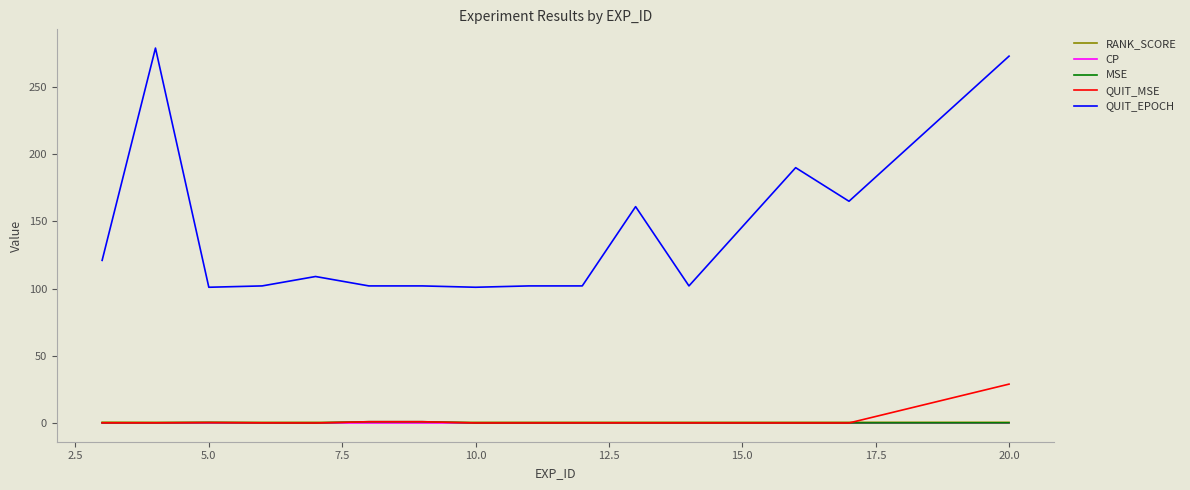

True or false: QUIT_EPOCH and CP intersect in this chart.

False